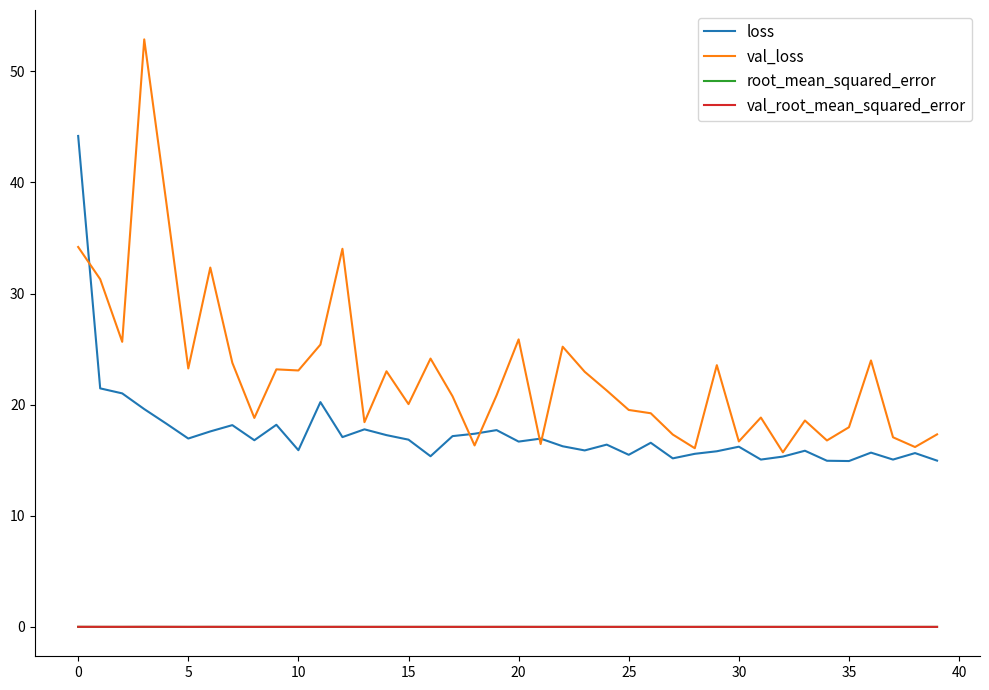

What is the greatest value displayed?

52.9